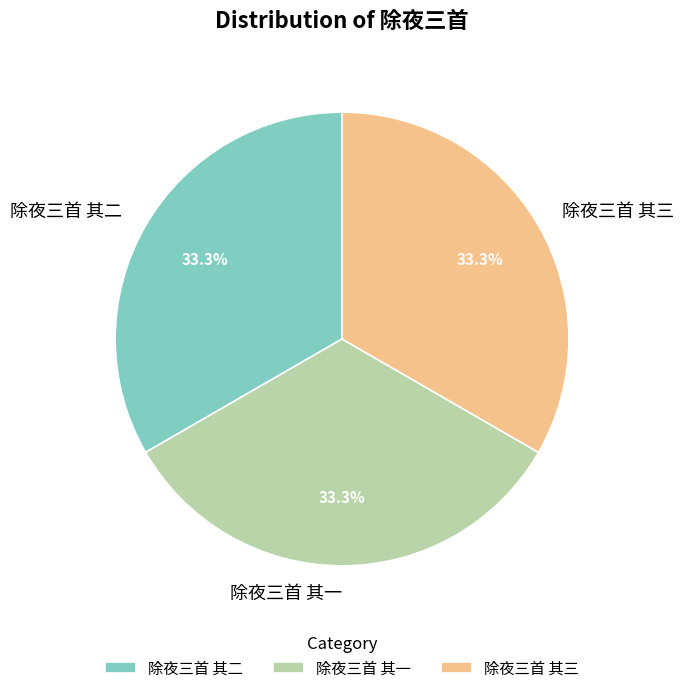

Count the number of slices in the pie.

3